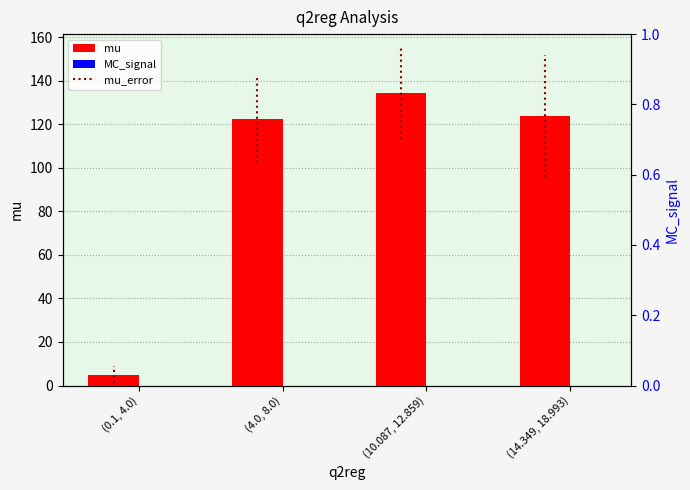

What is the average value of the mu series?

96.4